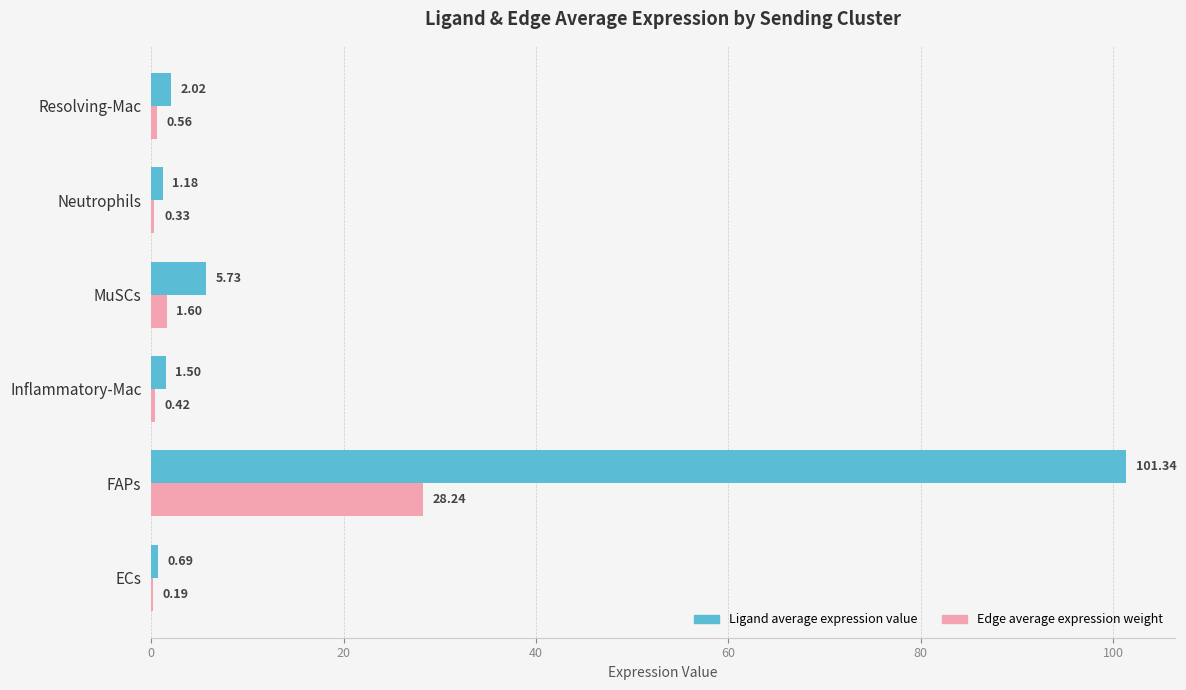

What is the total value across all series at ECs?

0.9